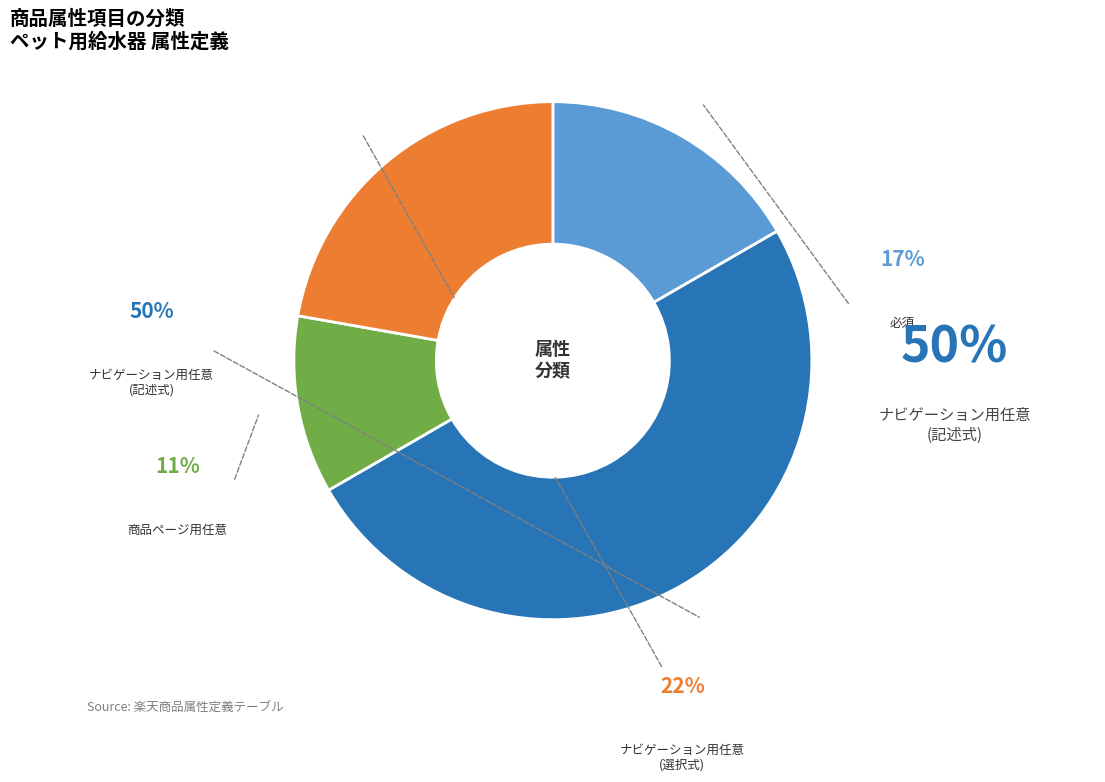

Which slice is the smallest?

商品ページ用任意